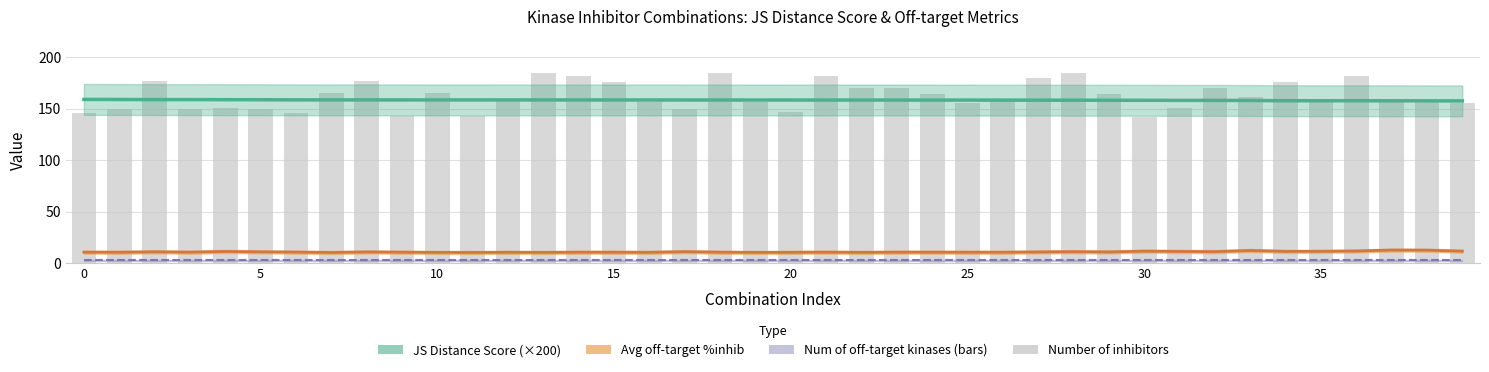

Is the value of Number of inhibitors at 19 greater than the value of JS Distance Score (×200) at 36?

No